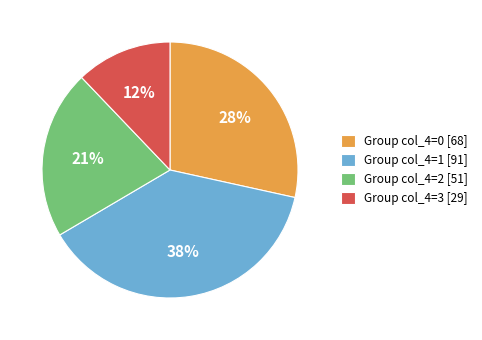

Between Group col_4=1 [91] and Group col_4=3 [29], which is larger?

Group col_4=1 [91]